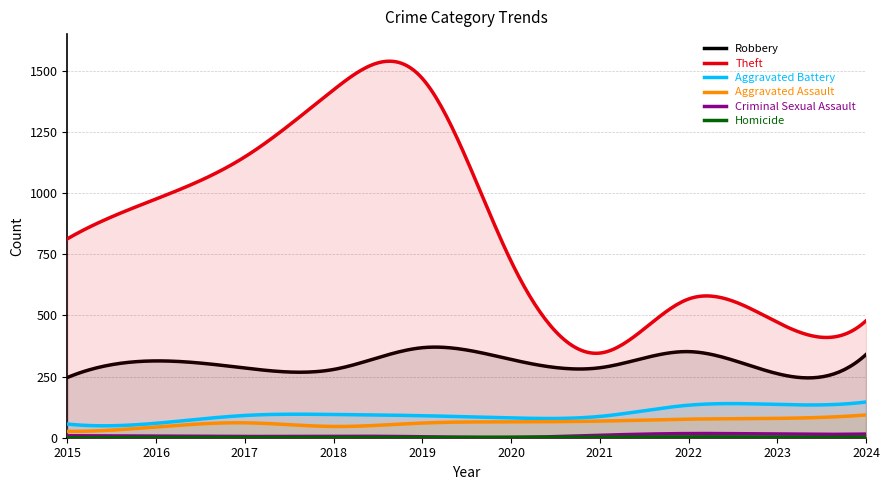

What is the spread (max minus min) of values at 2017?

1147